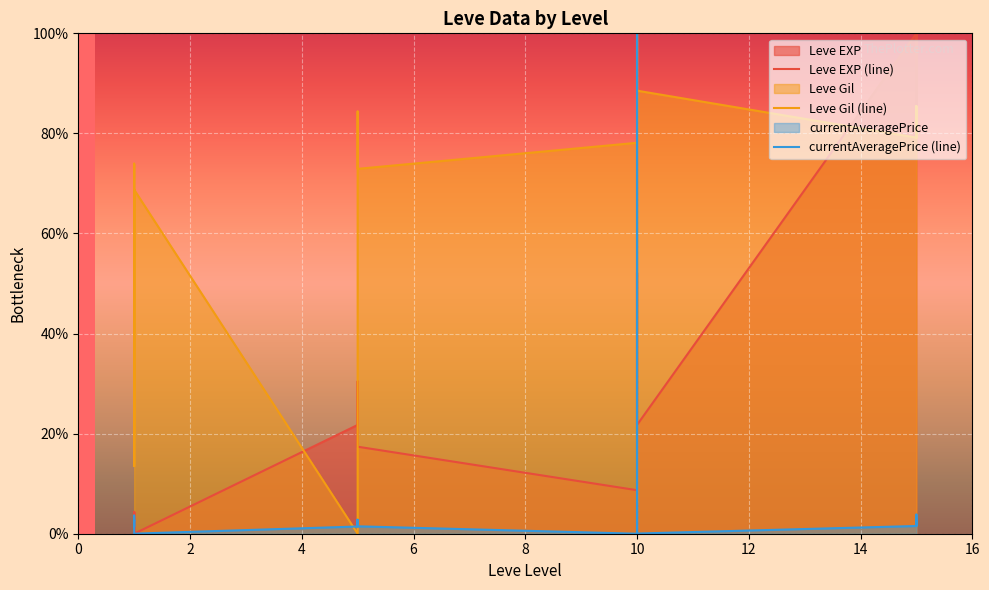

Rank the series by their average value, from lowest to highest.

currentAveragePrice (line), Leve EXP (line), Leve Gil (line)